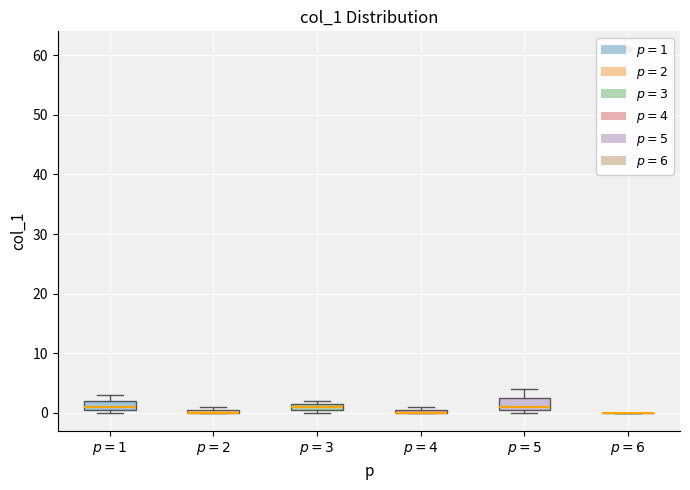

Where is the lower edge of the box for $p = 4$ on the y-axis? The values are not printed on the chart, so give them approximately, as read against the axis.

0